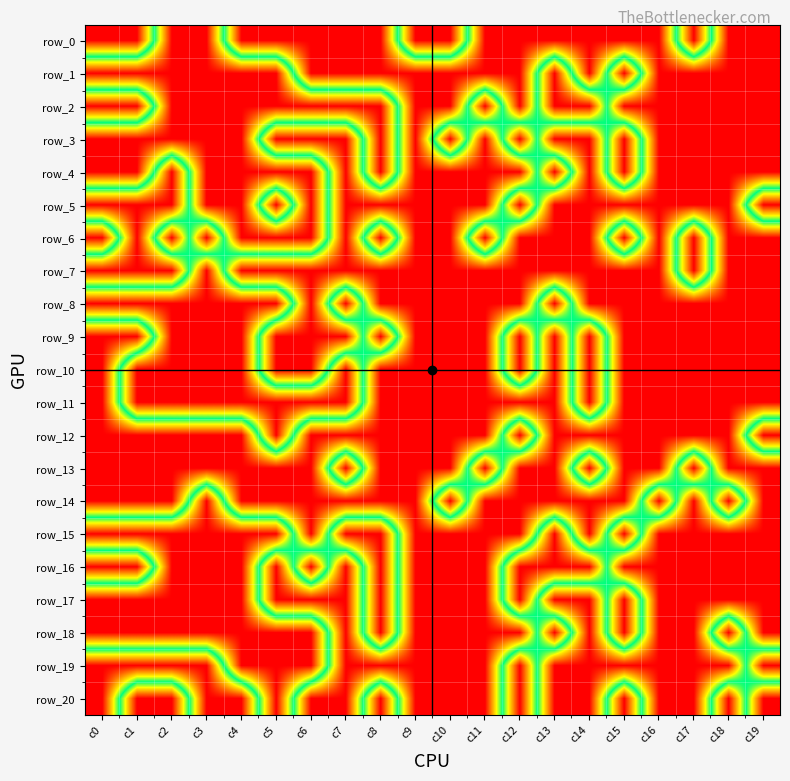

What is the total value across all series at c8?

-1